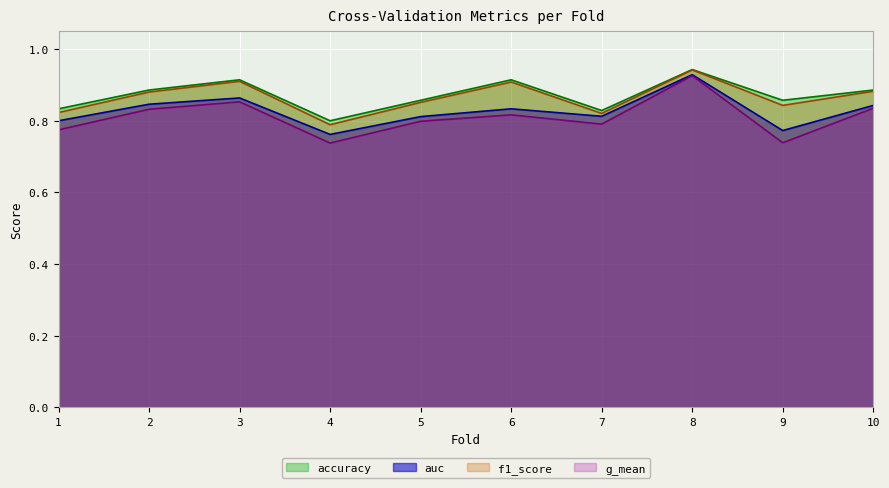

In g_mean, how many points are higher than both neighbors (excluding endpoints)?

3